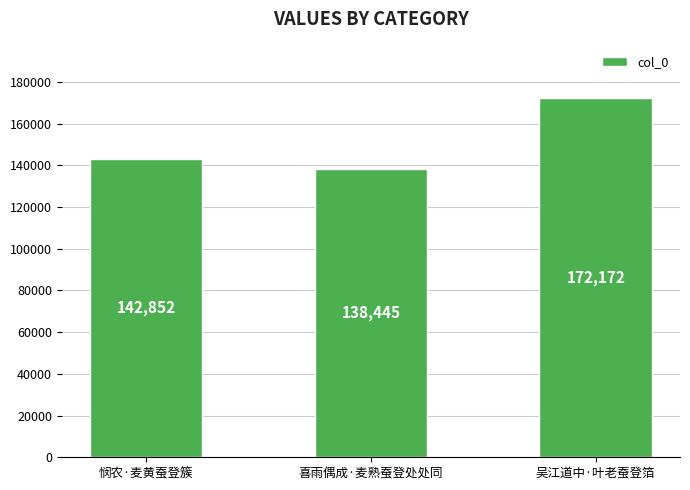

What is the minimum value shown in the chart?

138445